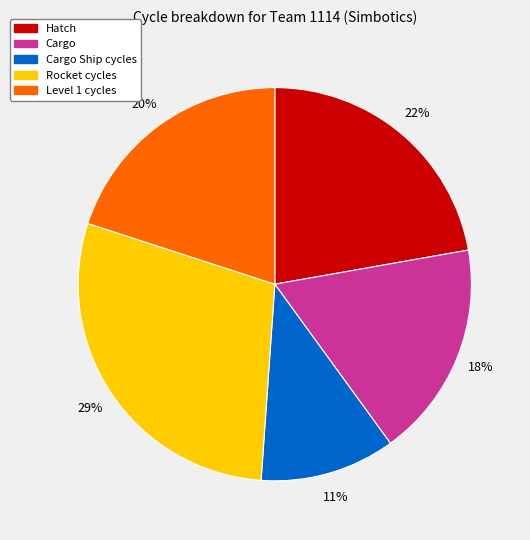

Is there any slice that represents more than half of the pie?

No